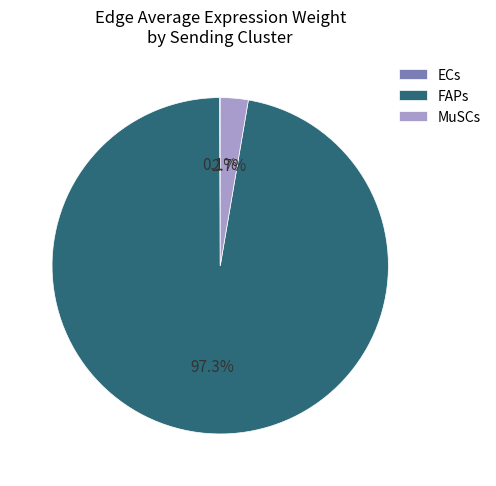

To the nearest percent, what is the combined percentage of MuSCs and FAPs?

100%